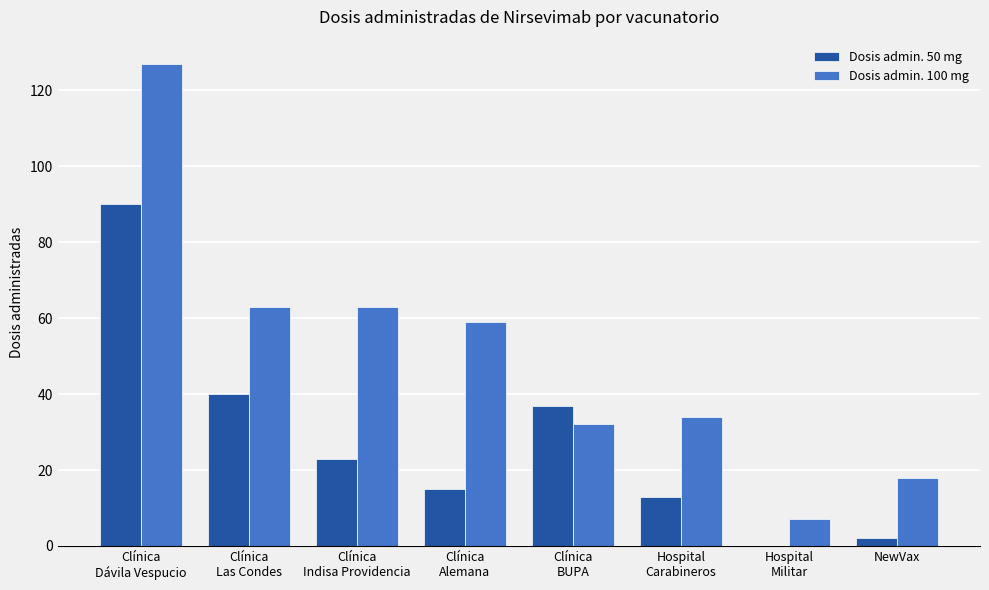

What is the sum of all Dosis admin. 50 mg values?

220